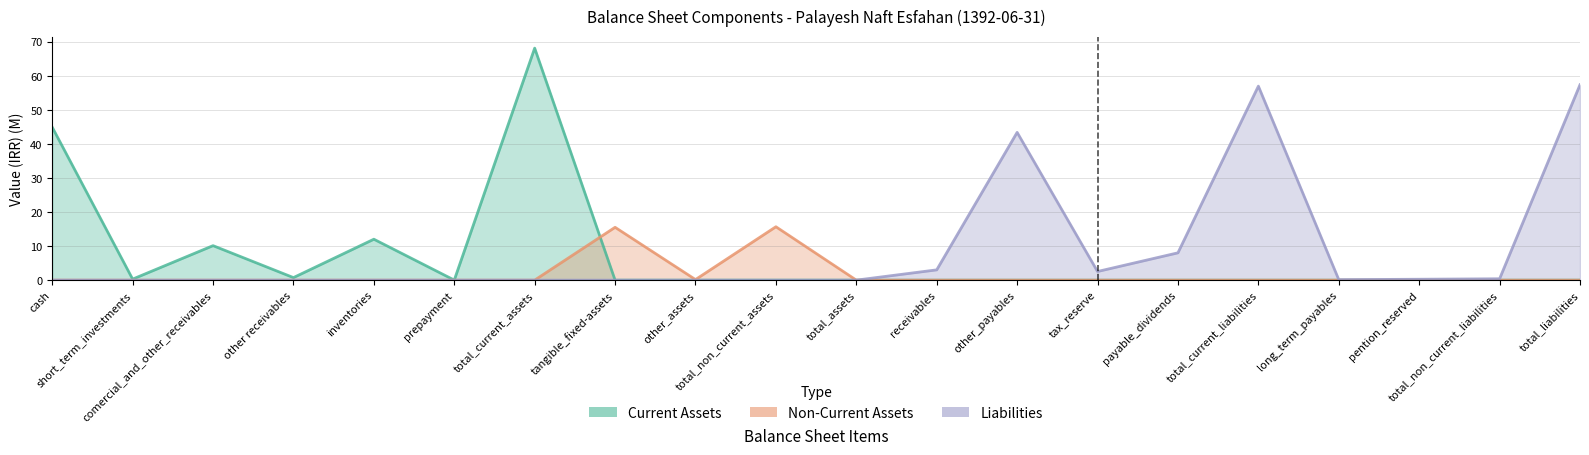

Which series ends up on top after the final intersection of Current Assets and Non-Current Assets?

Non-Current Assets